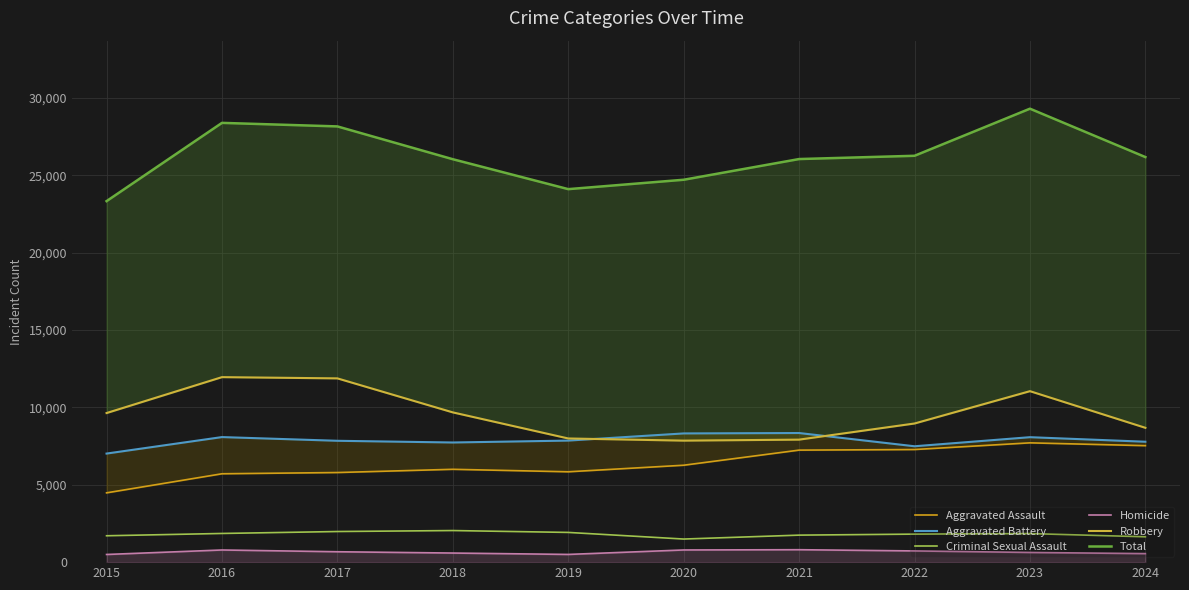

Reading left to right, list all the values displayed in this chart.

Aggravated Assault: 4480	5713	5793	6002	5841	6265	7242	7280	7712	7530
Aggravated Battery: 7019	8085	7845	7735	7858	8321	8347	7491	8078	7784
Criminal Sexual Assault: 1705	1854	1979	2042	1921	1493	1746	1811	1846	1638
Homicide: 496	786	672	588	499	787	804	725	626	551
Robbery: 9638	11960	11880	9681	7995	7855	7920	8963	11053	8684
Total: 23338	28398	28169	26048	24114	24721	26059	26270	29315	26187